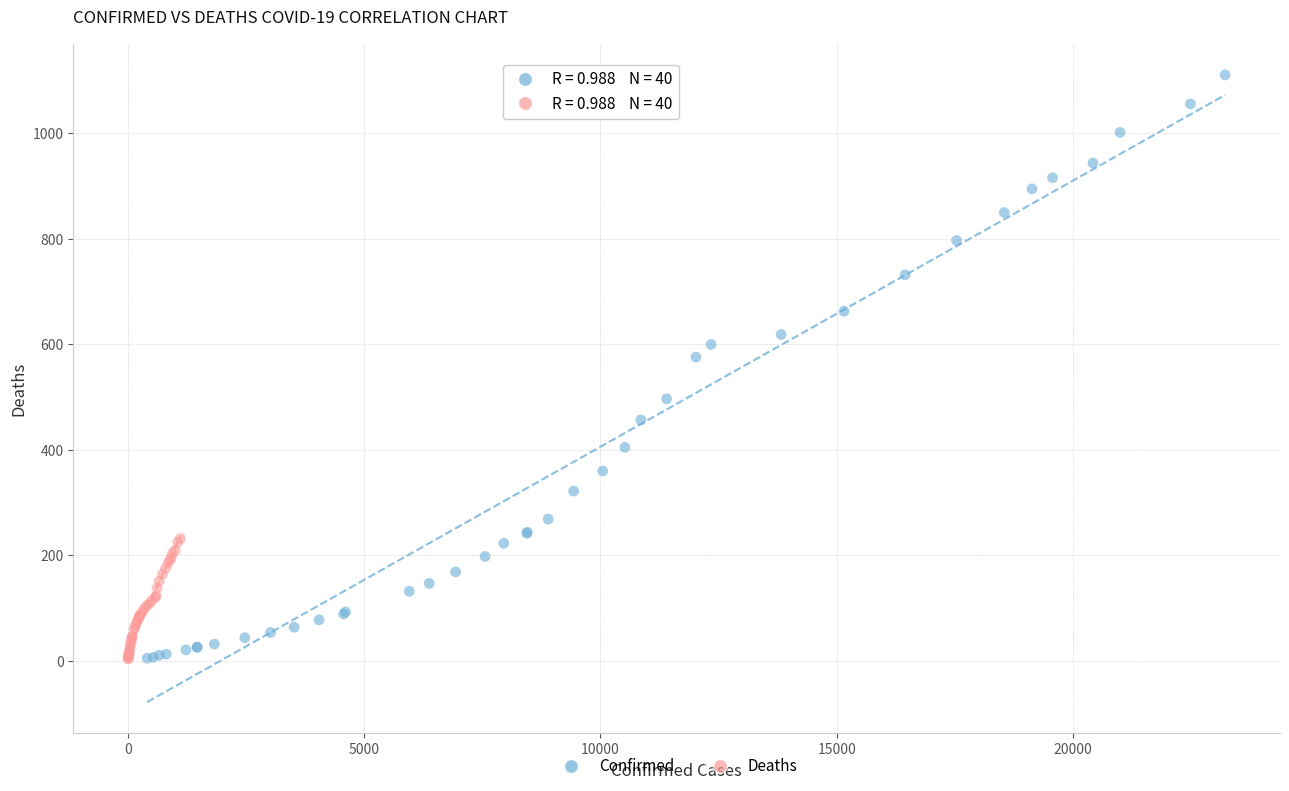

Which series has the widest spread of Y values?

Confirmed